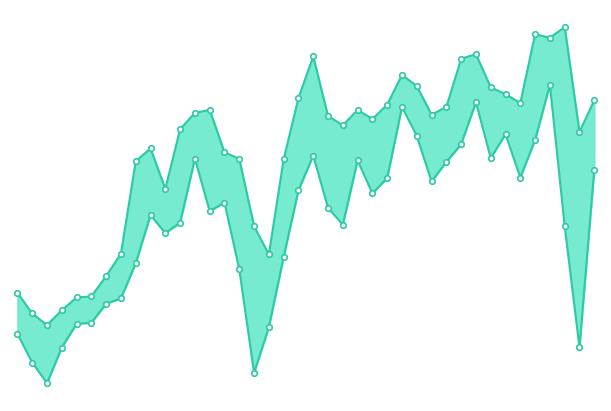

Is this an area chart (filled region under the line)?

No